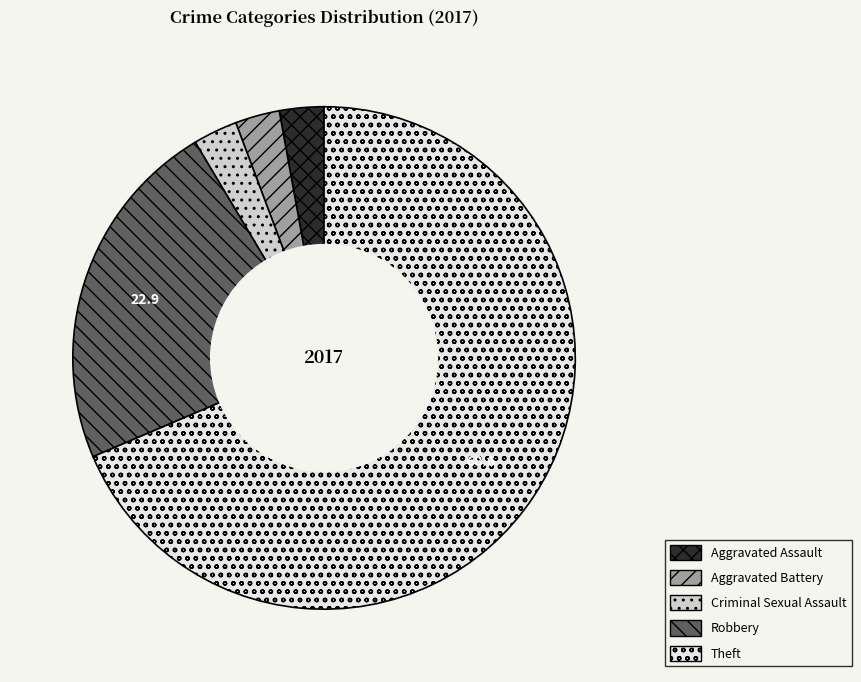

Combined, do Aggravated Battery and Theft account for over 50%?

Yes